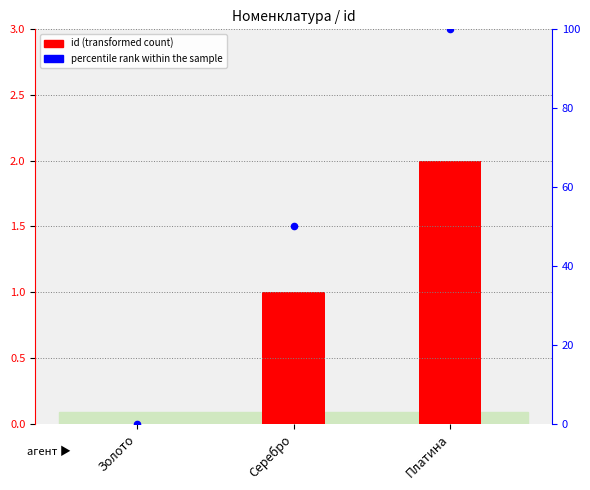

Which series has the largest total across all categories?

percentile rank within the sample